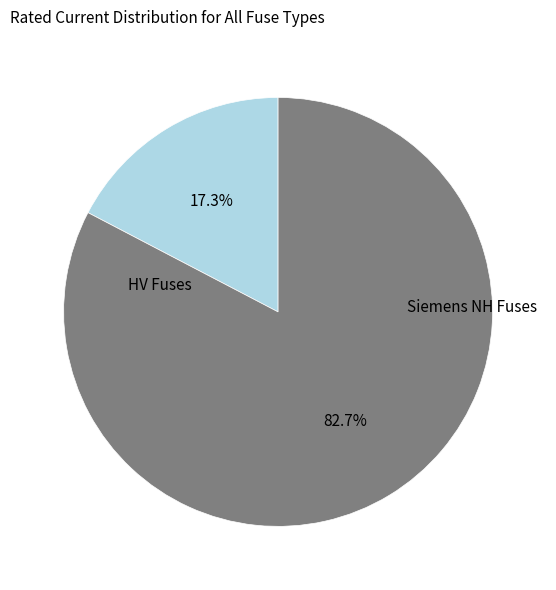

Does any single category account for the majority?

Yes